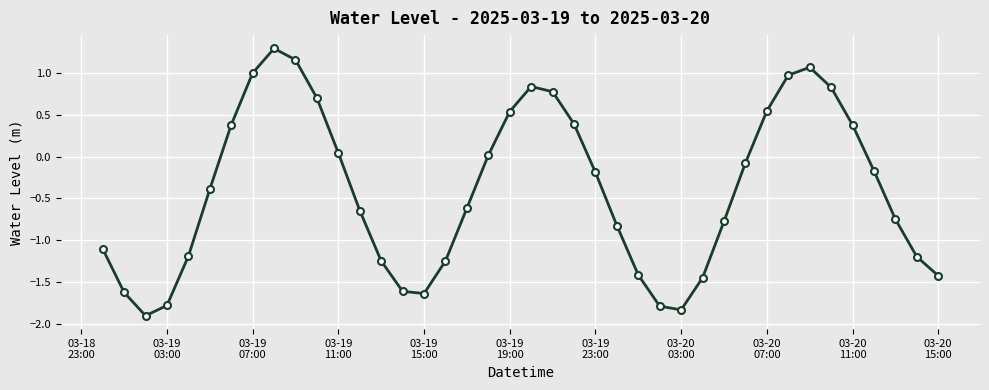

What is the minimum value shown in the chart?

-1.9